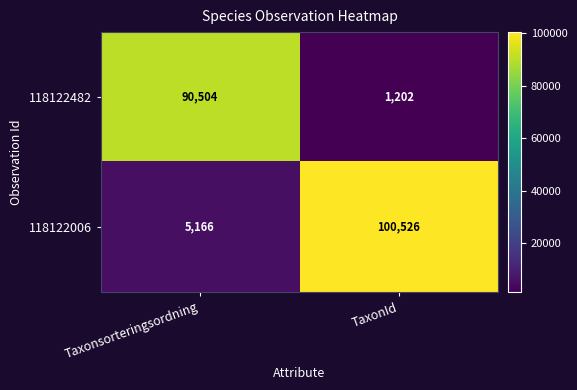

Between Taxonsorteringsordning and TaxonId, which series saw the biggest shift?

118122006